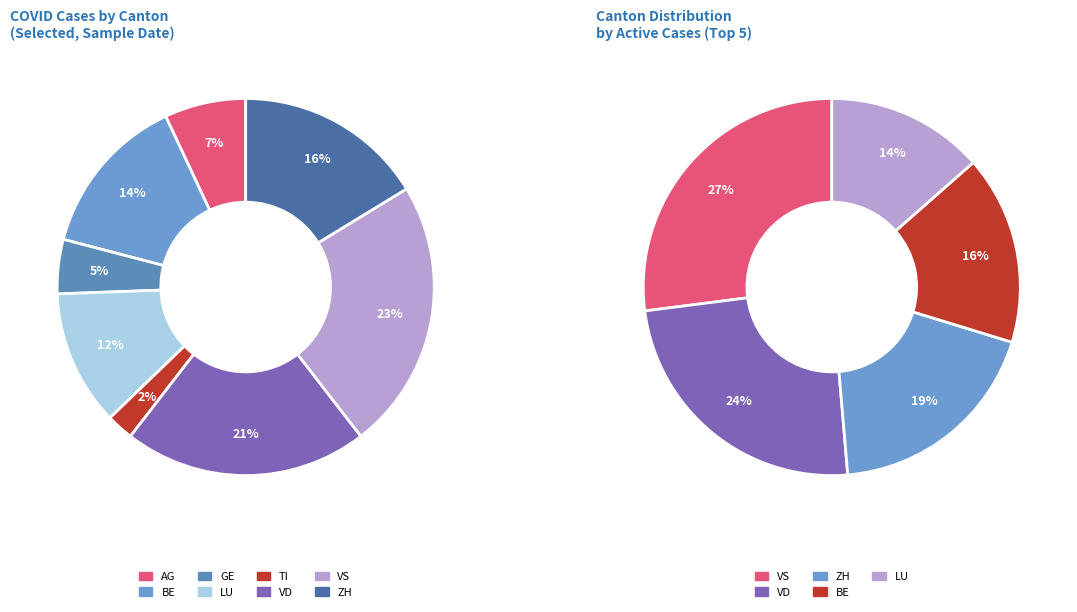

Do LU and AG together represent more than half of the pie?

No